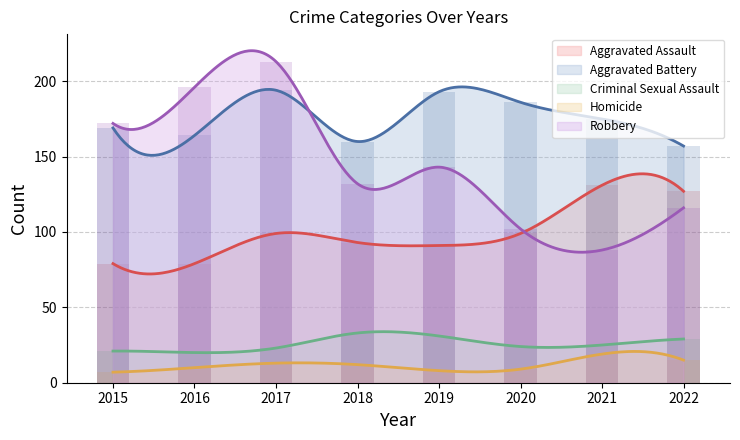

What is the smallest value displayed?

7